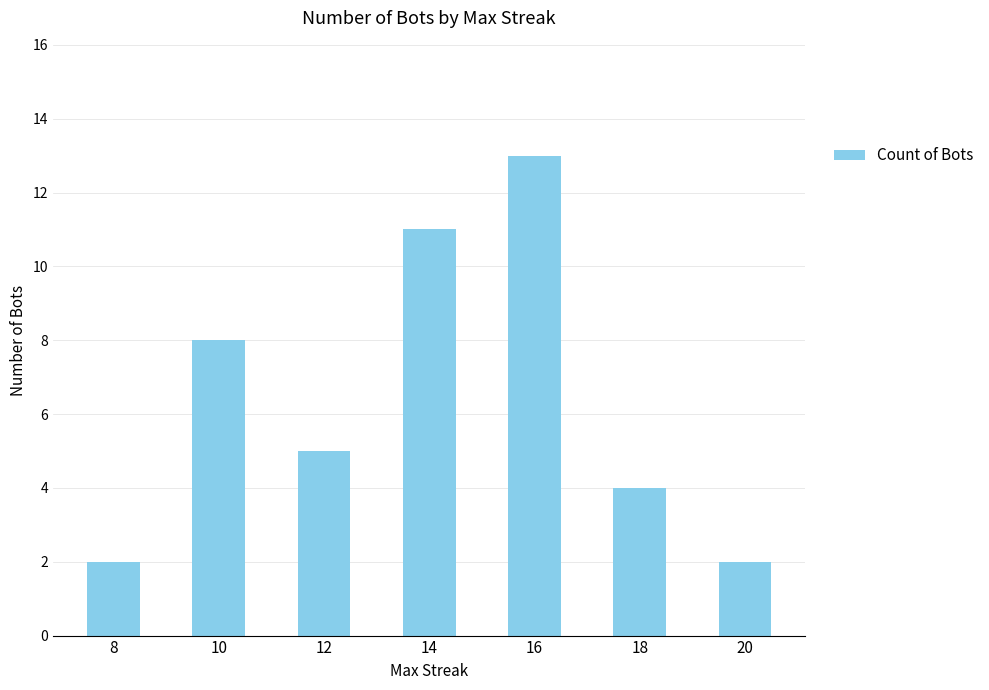

Reading right to left, list all the values displayed in this chart.

2	4	13	11	5	8	2